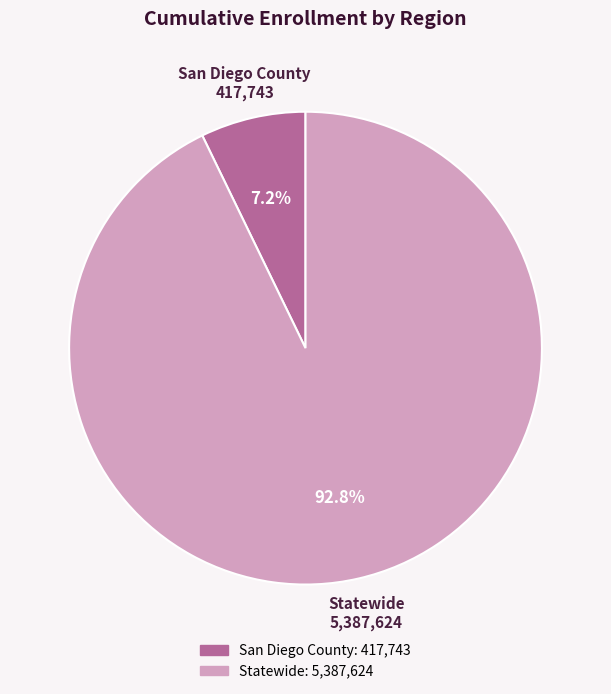

To the nearest percent, what percentage of the pie is Statewide?

93%